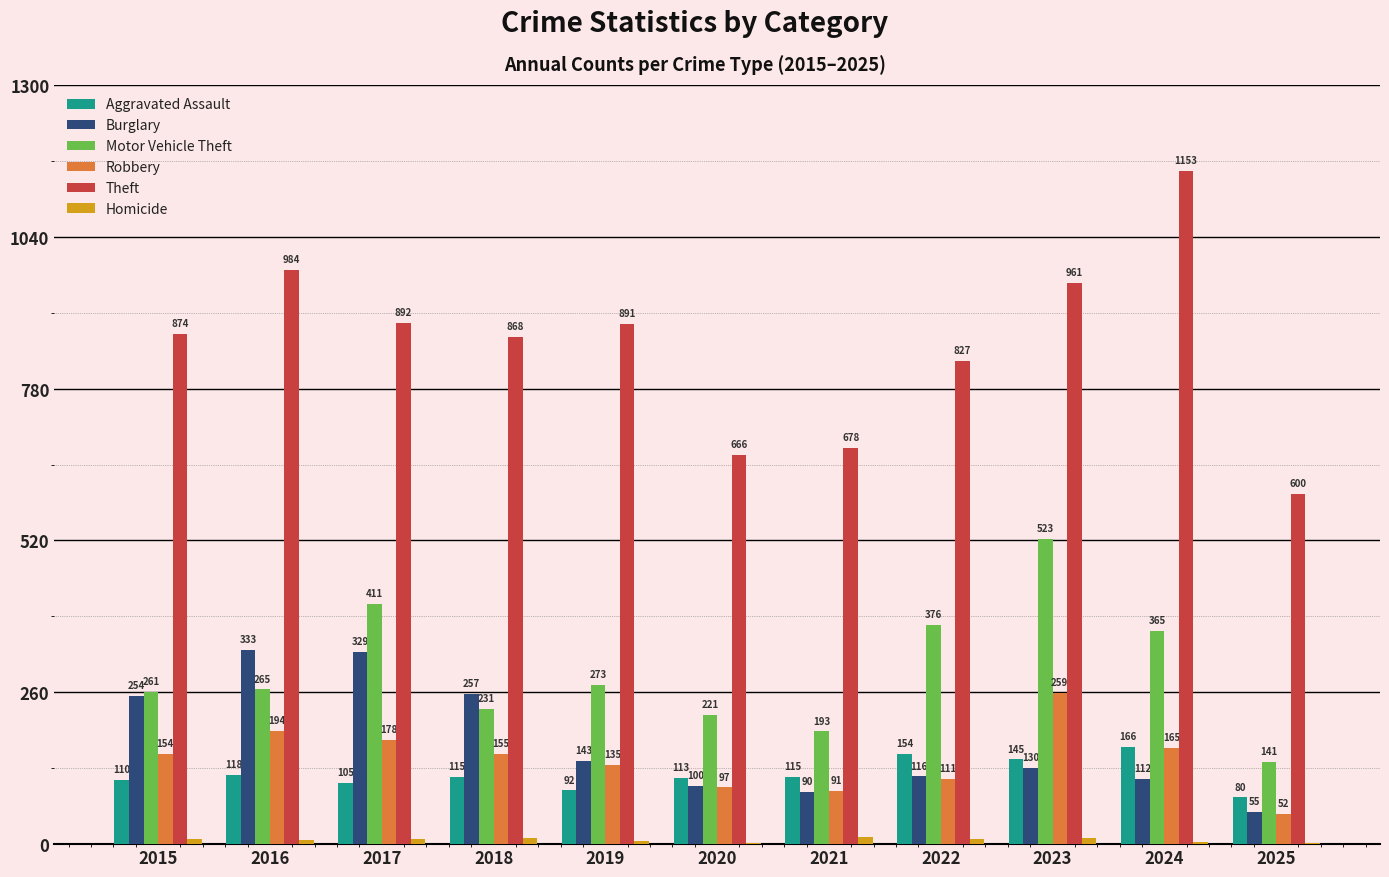

What are all the series names shown in the legend?

Aggravated Assault, Burglary, Motor Vehicle Theft, Robbery, Theft, Homicide